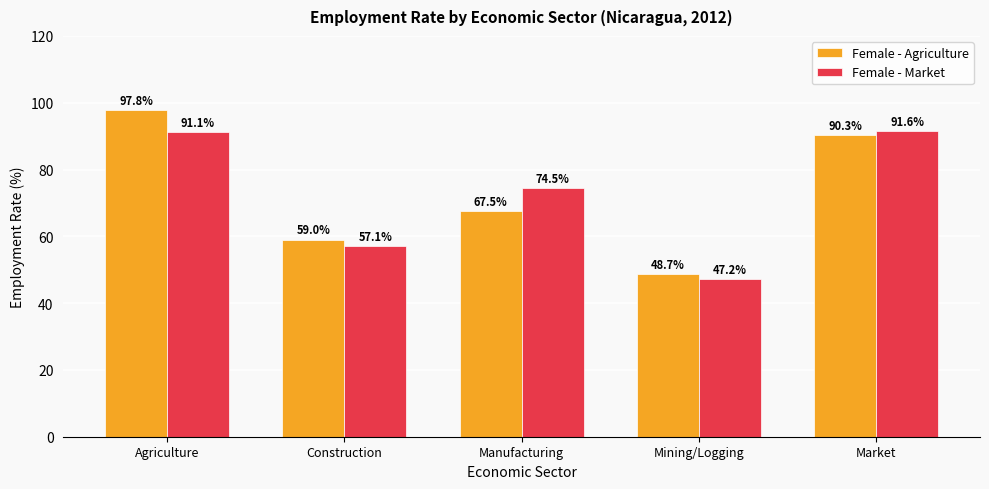

List the series in order of their peak value, lowest first.

Female - Market, Female - Agriculture